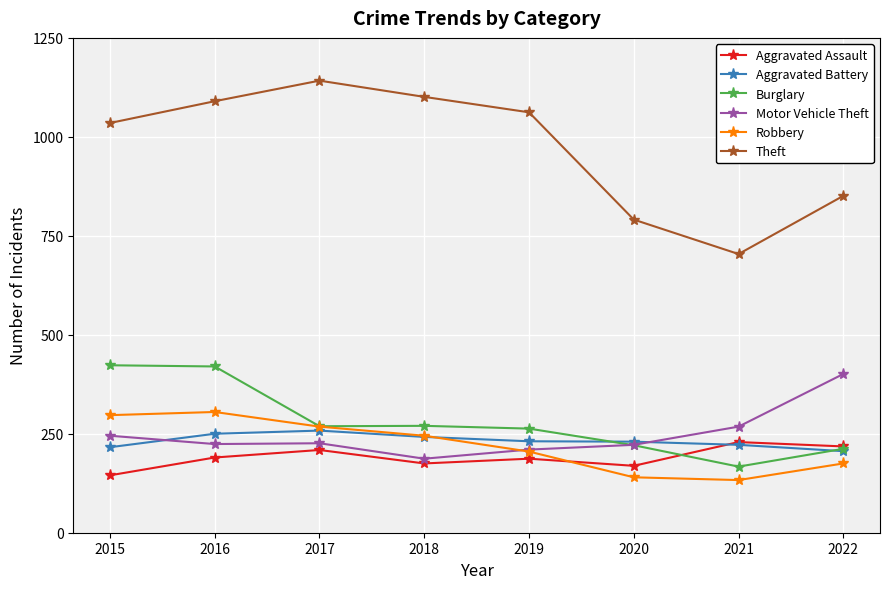

Which series changed the most between 2017 and 2022?

Theft